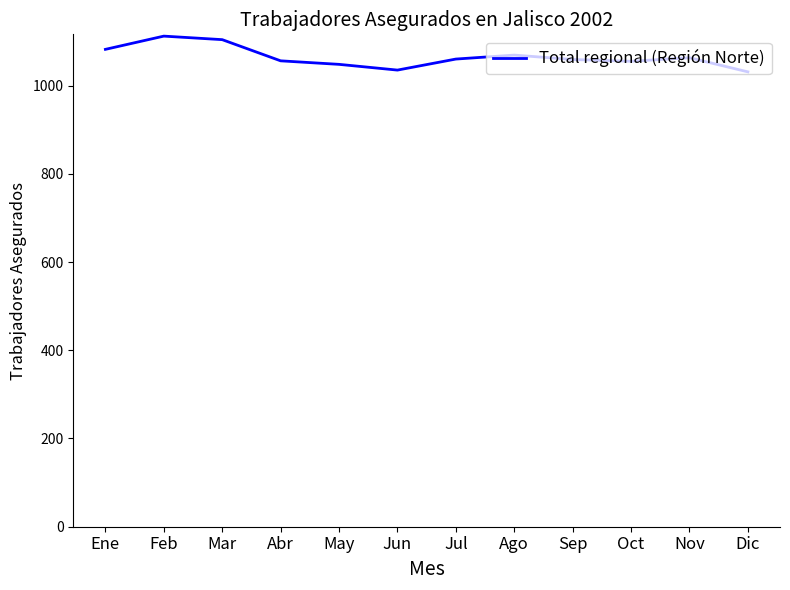

How many lines are shown in the chart?

1